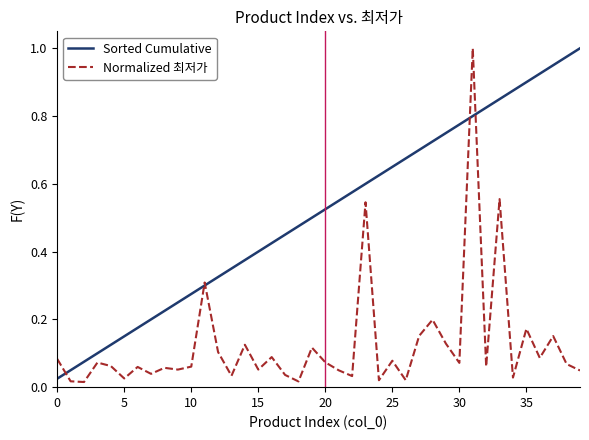

Does the chart display data point markers on the line(s)?

No